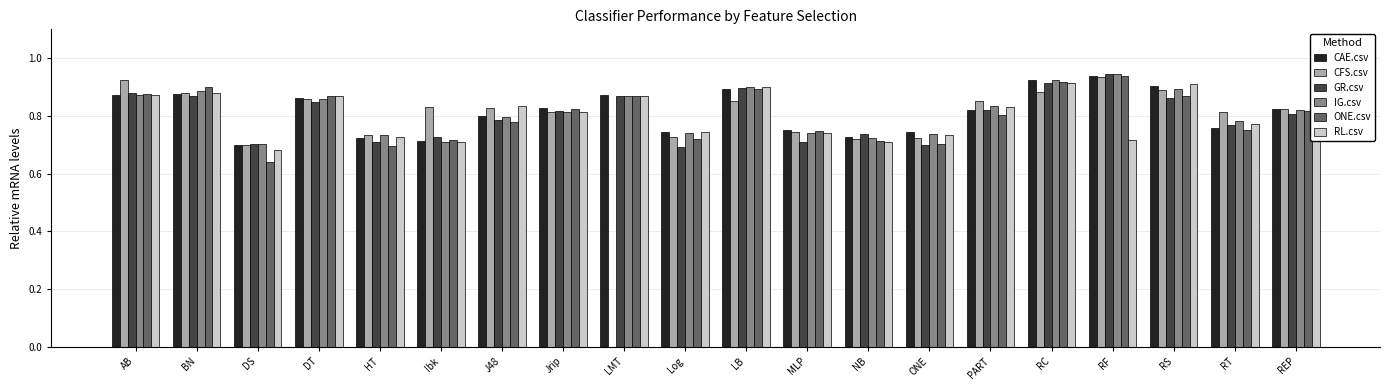

Which series changed the most between J48 and RC?

ONE.csv